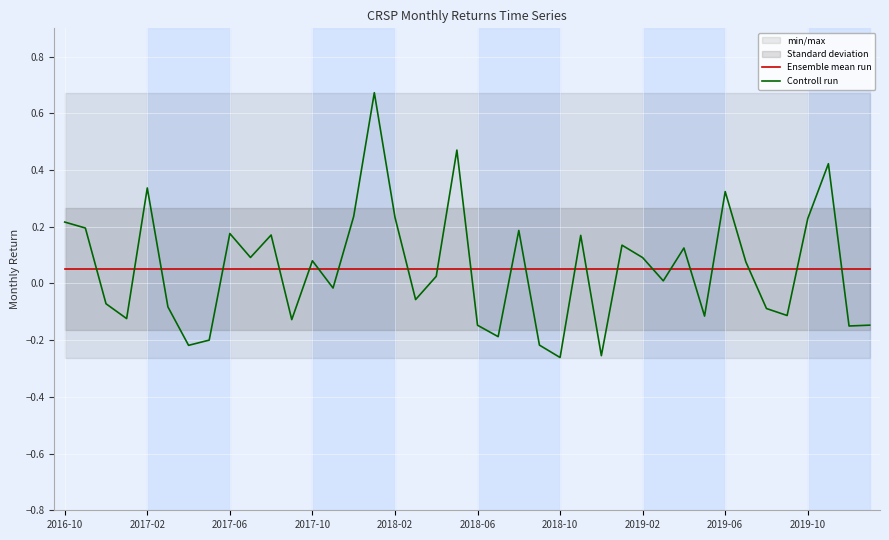

Reading left to right, list all the values displayed in this chart.

Ensemble mean run: 0.1	0.1	0.1	0.1	0.1	0.1	0.1	0.1	0.1	0.1	0.1	0.1	0.1	0.1	0.1	0.1	0.1	0.1	0.1	0.1	0.1	0.1	0.1	0.1	0.1	0.1	0.1	0.1	0.1	0.1	0.1	0.1	0.1	0.1	0.1	0.1	0.1	0.1	0.1	0.1
Controll run: 0.2	0.2	-0.1	-0.1	0.3	-0.1	-0.2	-0.2	0.2	0.1	0.2	-0.1	0.1	-0.0	0.2	0.7	0.2	-0.1	0.0	0.5	-0.1	-0.2	0.2	-0.2	-0.3	0.2	-0.3	0.1	0.1	0.0	0.1	-0.1	0.3	0.1	-0.1	-0.1	0.2	0.4	-0.1	-0.1